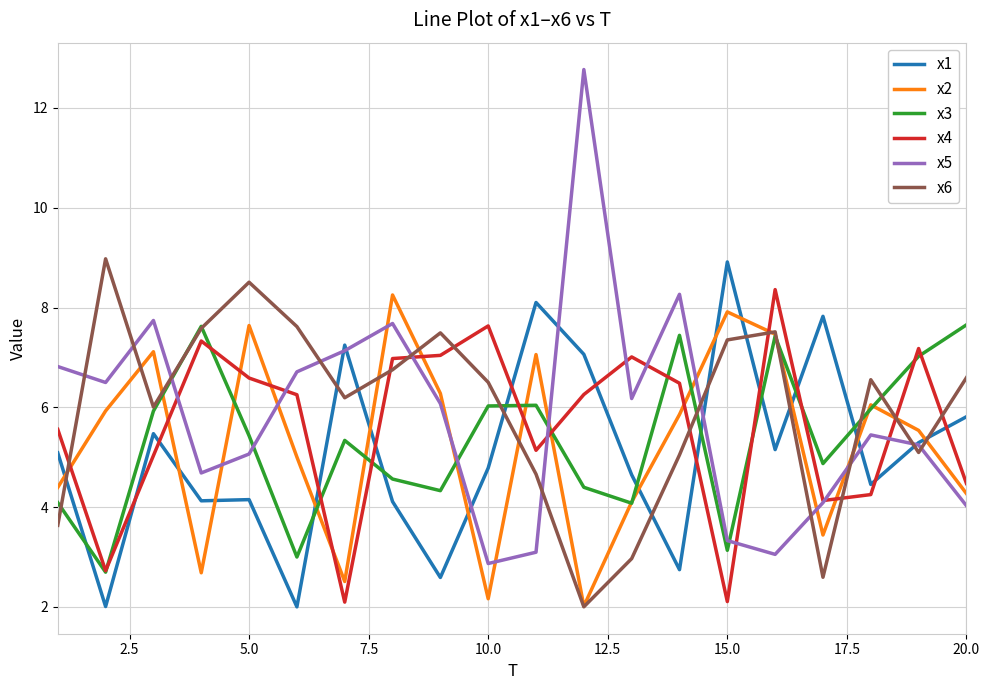

What is the lowest value of the x6 series?

2.0